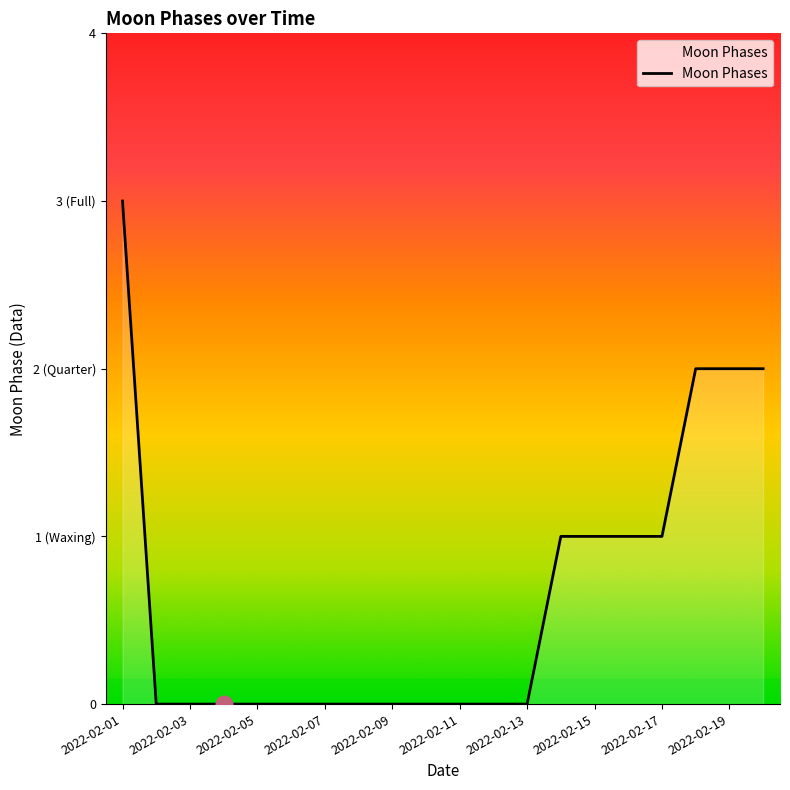

Reading right to left, transcribe all the data shown in this chart.

2	2	2	1	1	1	1	0	0	0	0	0	0	0	0	0	0	0	0	3